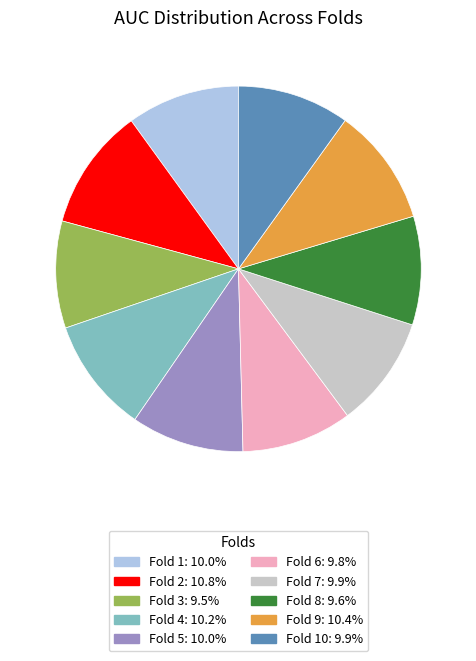

Does any single category account for the majority?

No